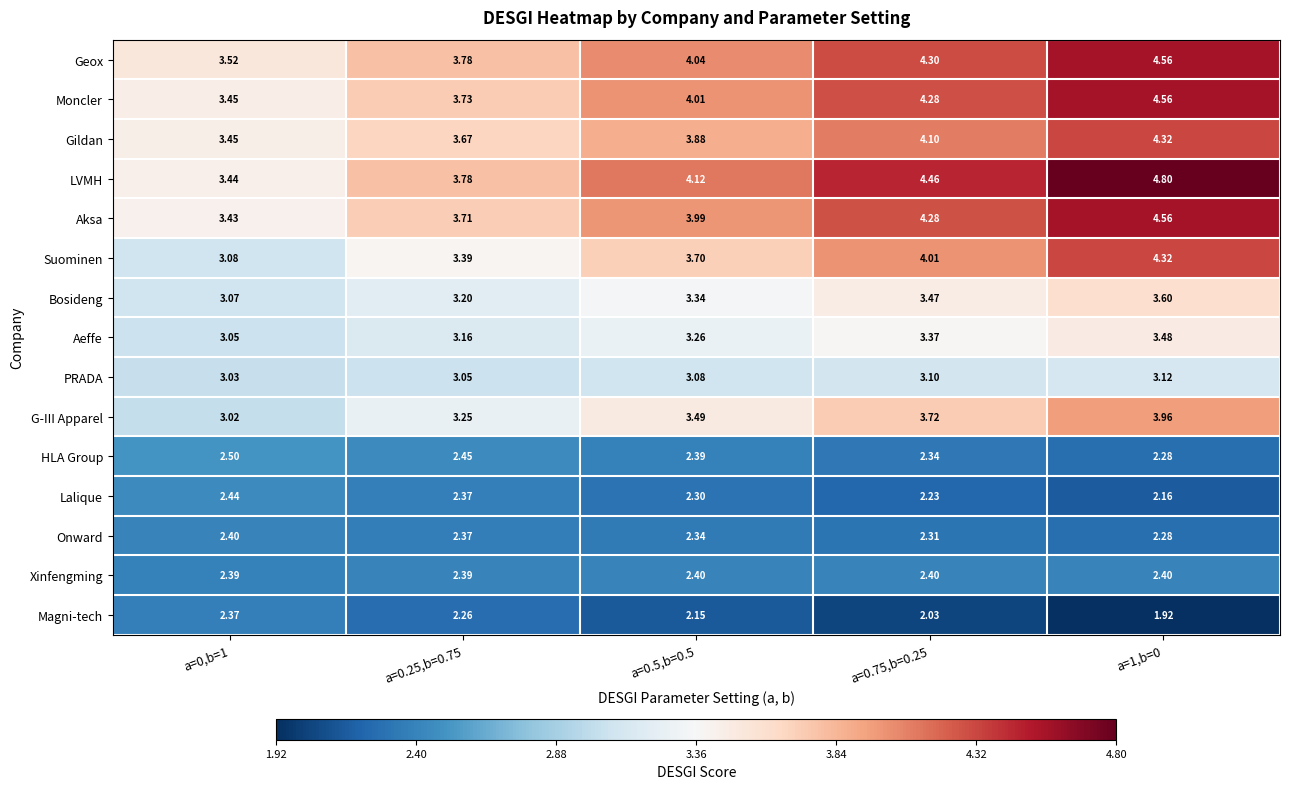

Rank the series at a=0.5,b=0.5 from lowest to highest value.

Magni-tech, Lalique, Onward, HLA Group, Xinfengming, PRADA, Aeffe, Bosideng, G-III Apparel, Suominen, Gildan, Aksa, Moncler, Geox, LVMH